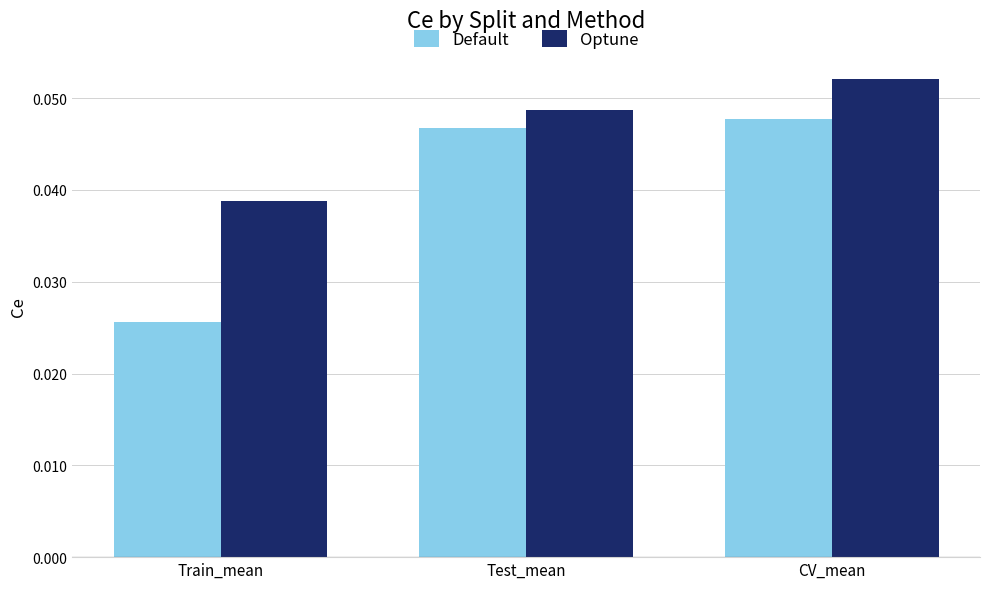

Is the value of Optune at Test_mean greater than the value of Default at CV_mean?

Yes